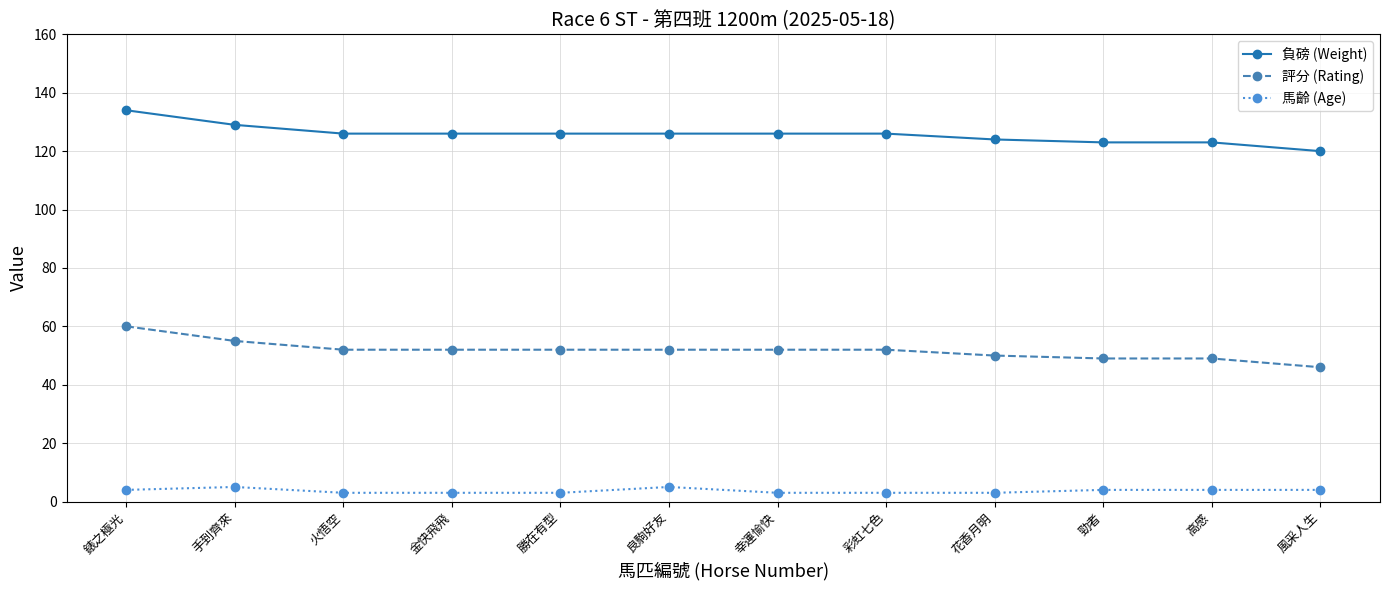

What is the label of the 10th point from the left?

勁者